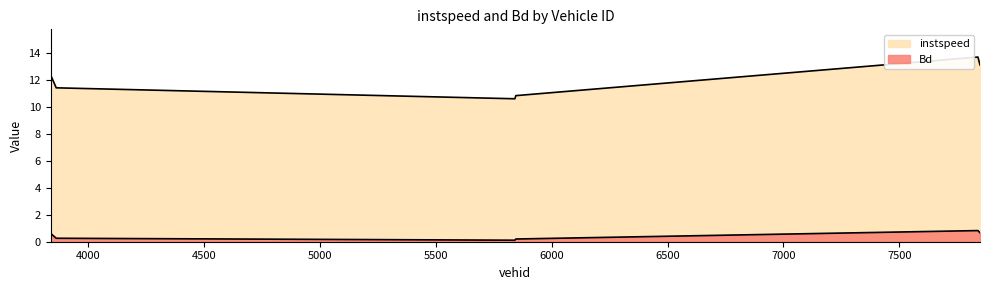

Reading left to right, what are all the values shown in this chart?

instspeed: 13.4	12.3	11.4	10.6	10.8	13.7	13.1
Bd: 0.7	0.6	0.3	0.1	0.2	0.8	0.7